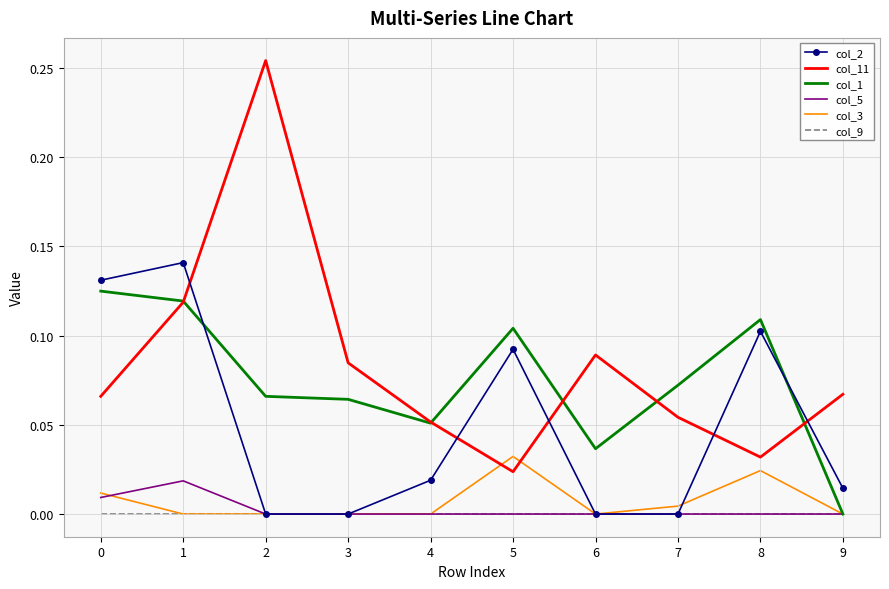

Which series has the widest spread of values?

col_11